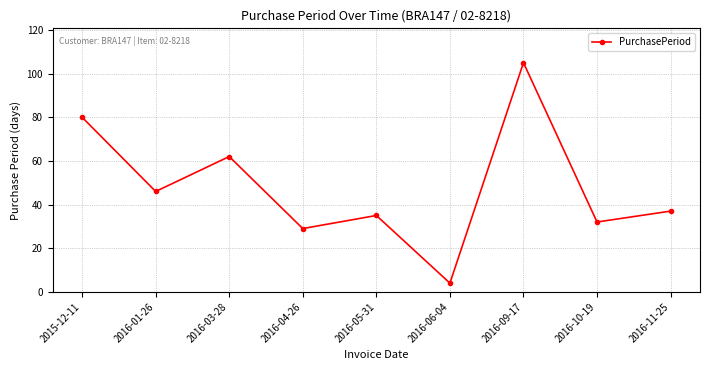

What position from the left is 2015-12-11?

1